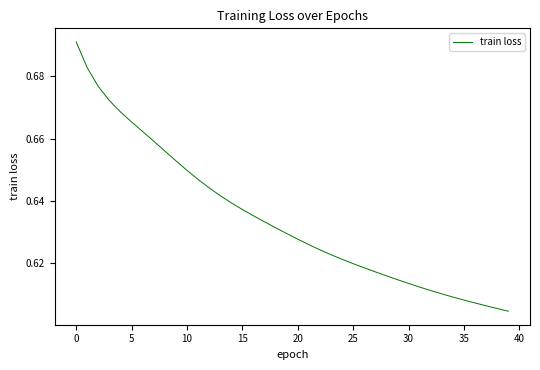

Does the chart display data point markers on the line(s)?

No